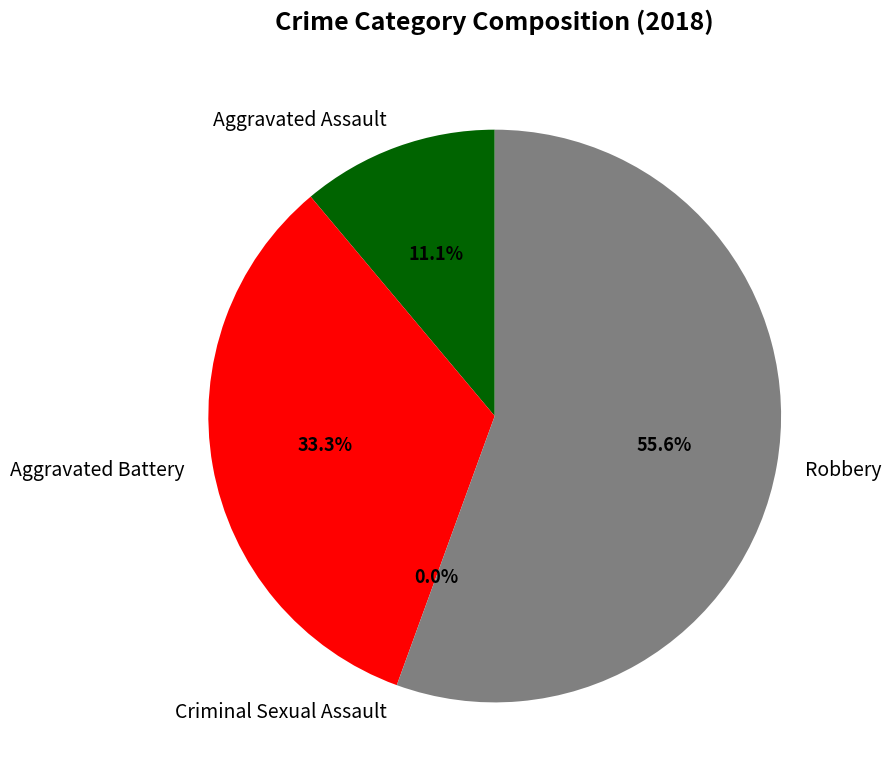

How many slices are in this pie chart?

4